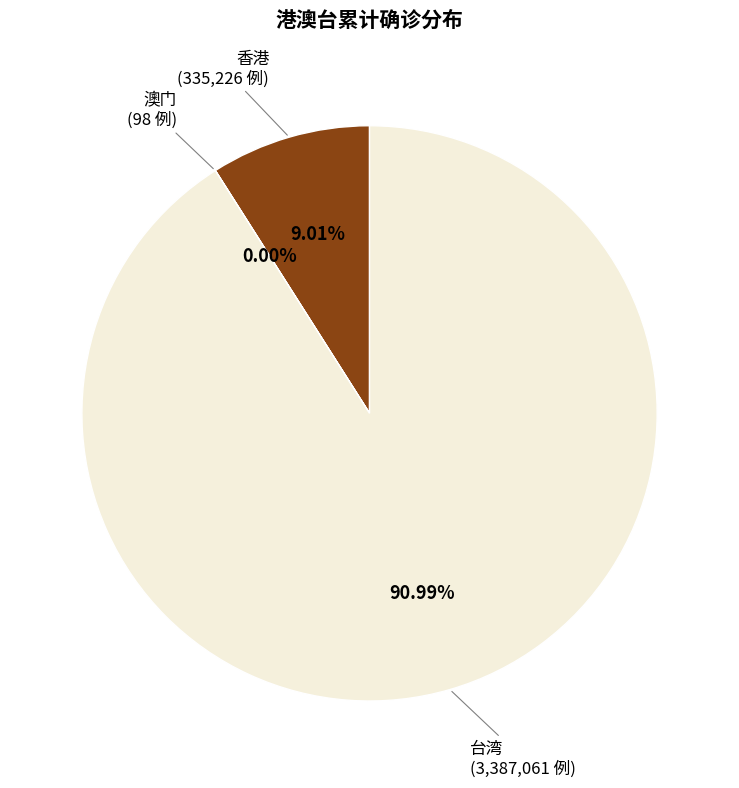

Between 台湾 and 香港, which is larger?

台湾